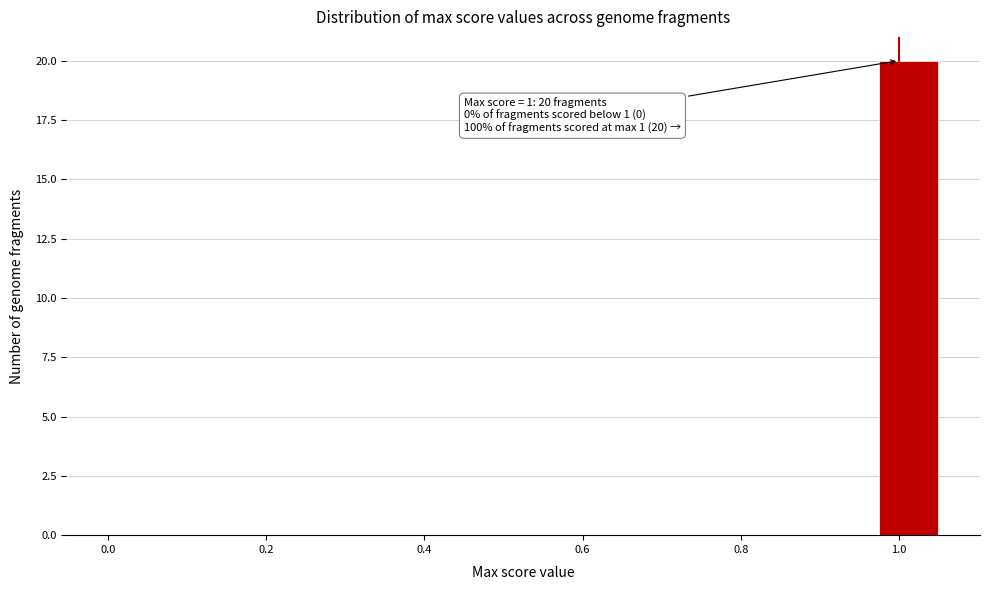

Around what value on the x-axis is the tallest bar? Give the approximate position of its centre, as read against the axis.

1.02